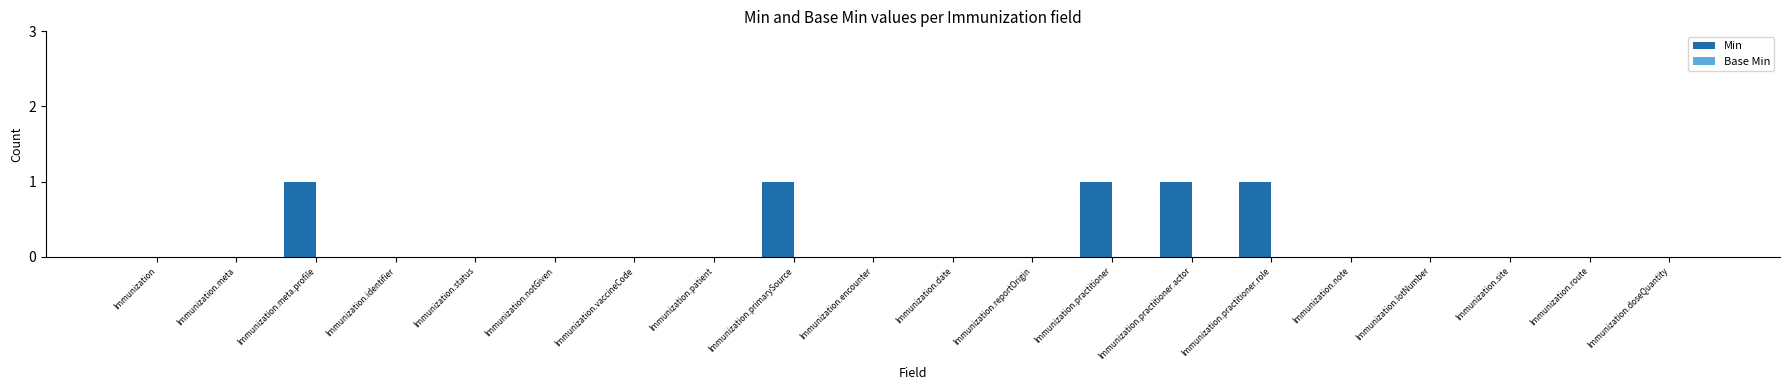

Between Immunization.reportOrigin and Immunization.primarySource, which is larger?

Immunization.primarySource